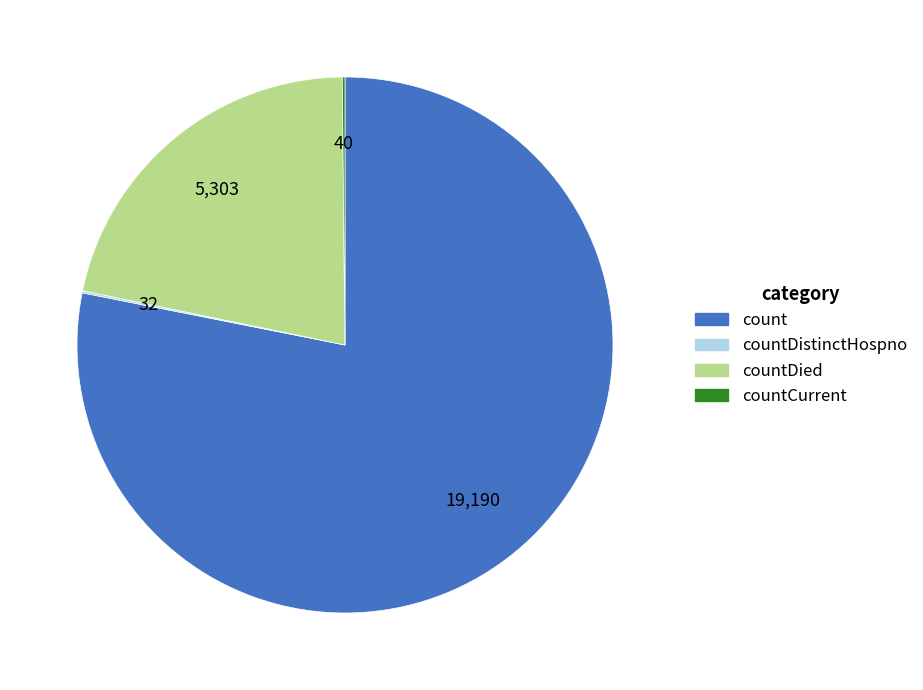

Does any single category account for the majority?

Yes